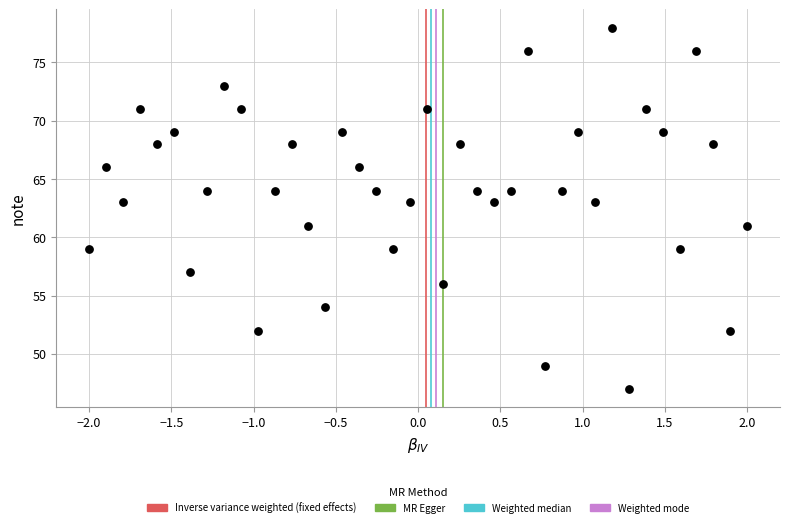

What is the range of Y values (max minus min)?

31